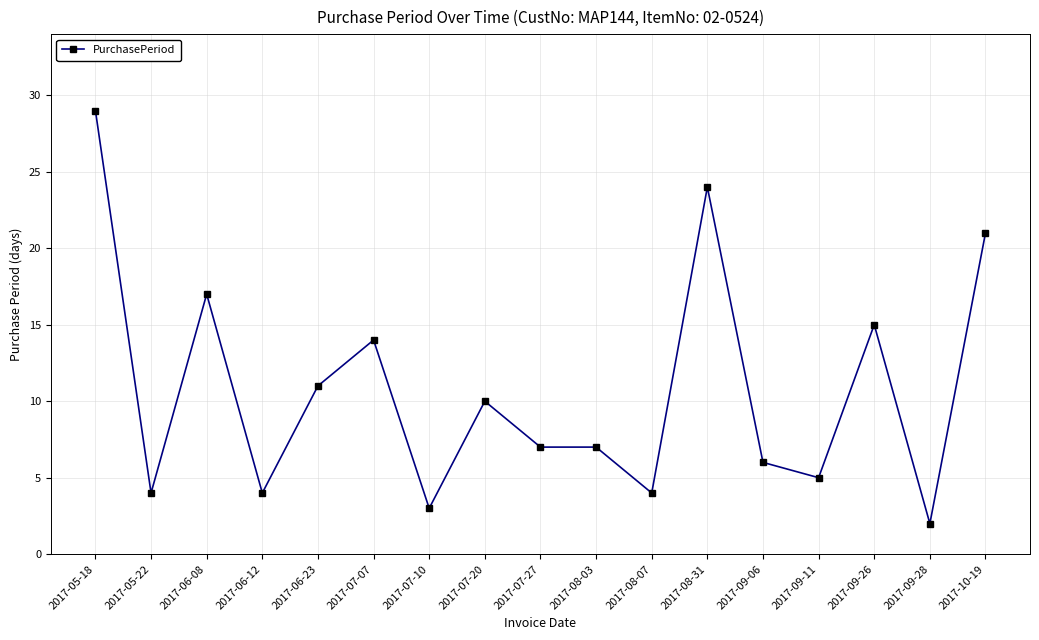

True or false: the data has more than 1 interior local peaks.

True